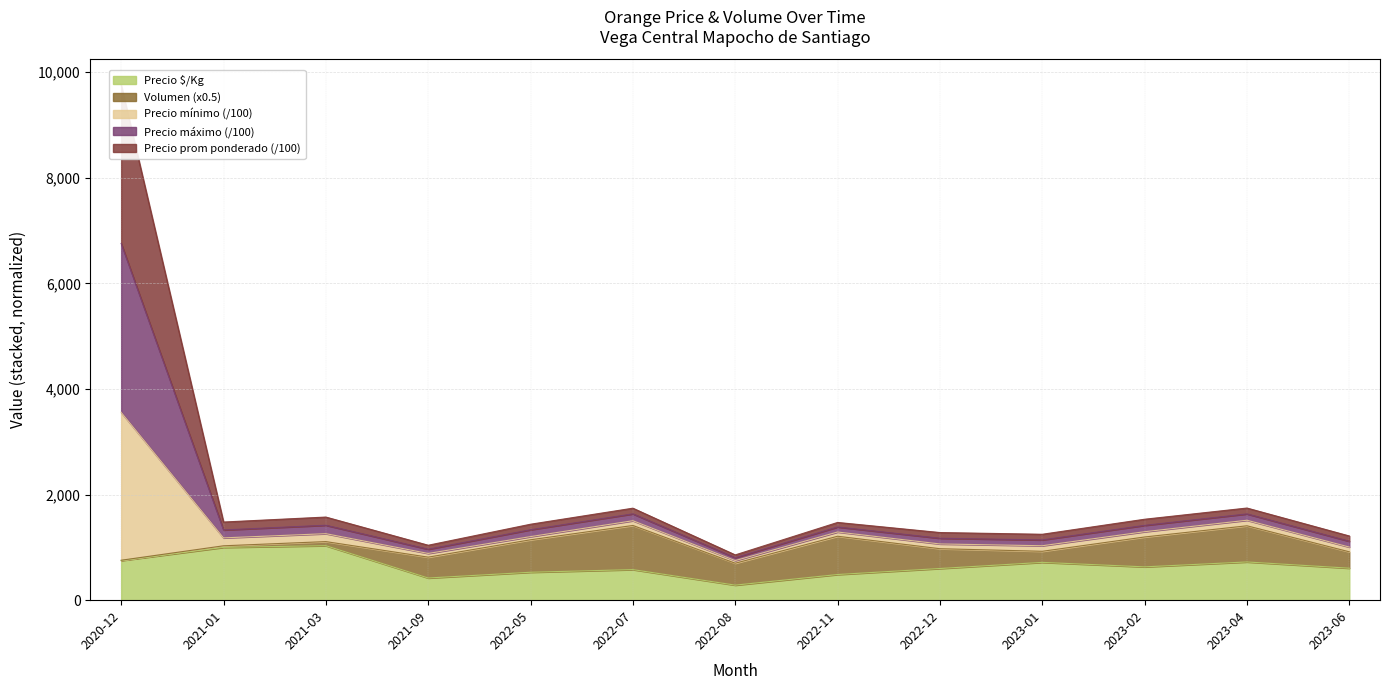

True or false: Precio mínimo and Precio promedio ponderado intersect in this chart.

False